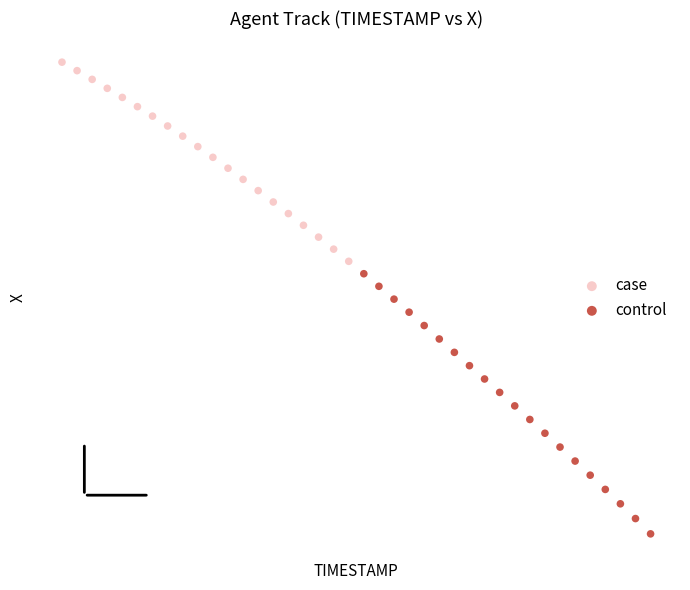

Which series has the widest spread of Y values?

control